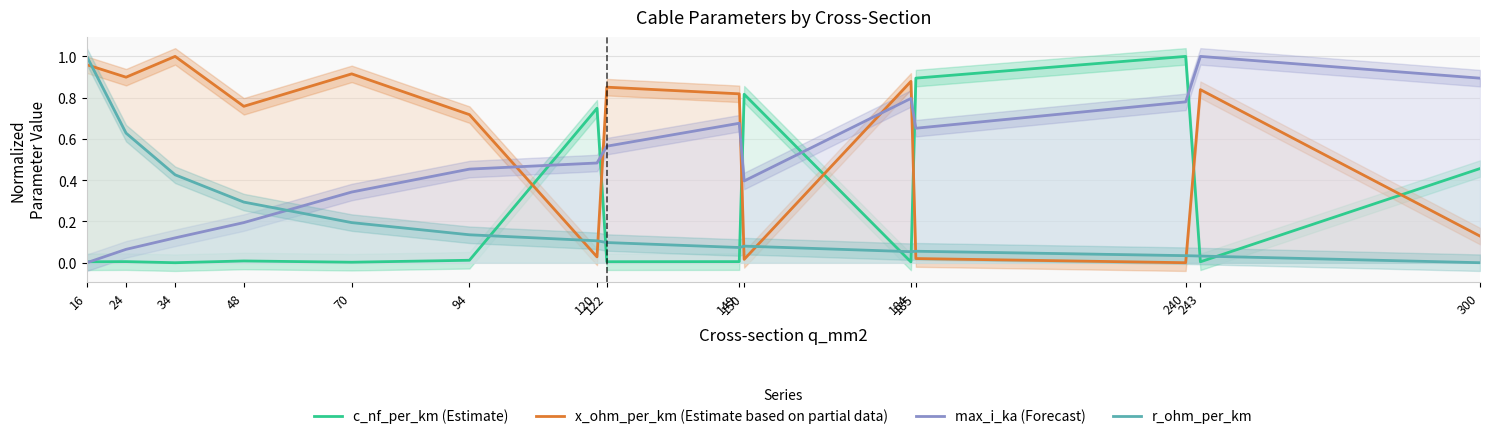

Where is the first local maximum for c_nf_per_km (Estimate)?

24